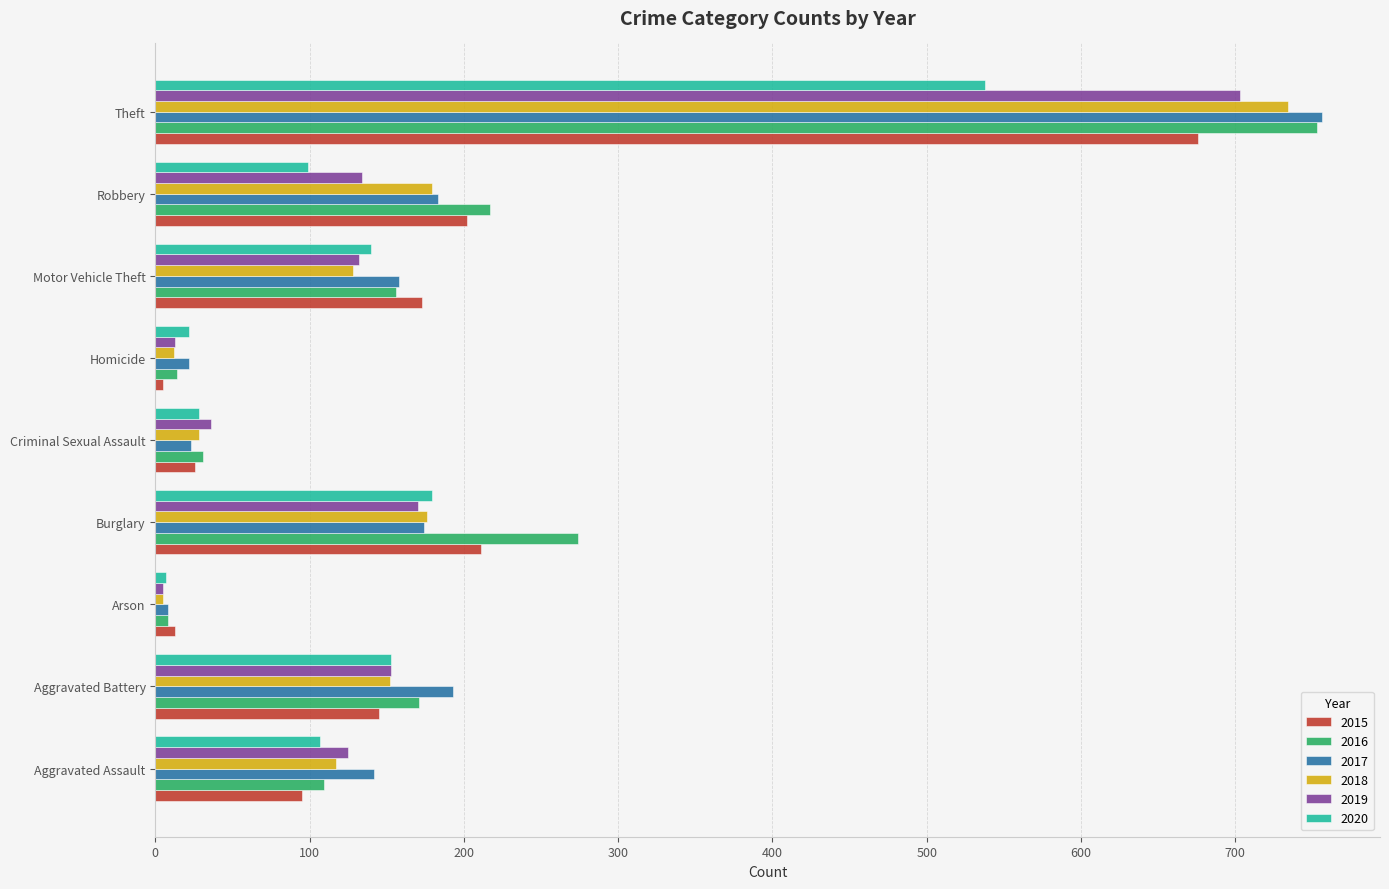

What is the difference between the 2017 values at Criminal Sexual Assault and Homicide?

1